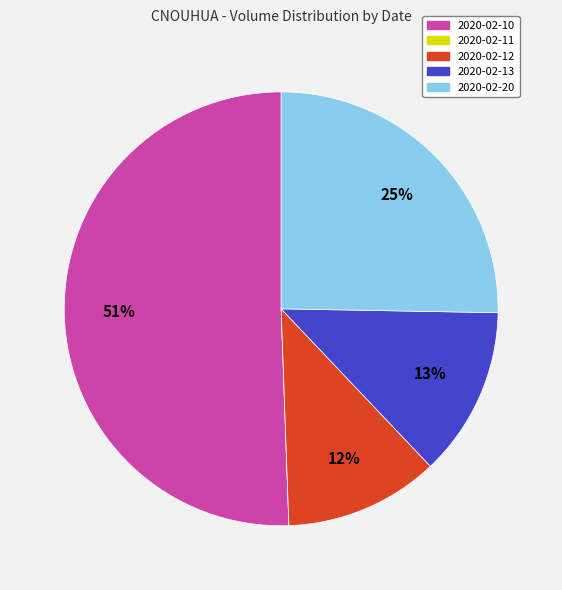

Which category accounts for the majority?

2020-02-10